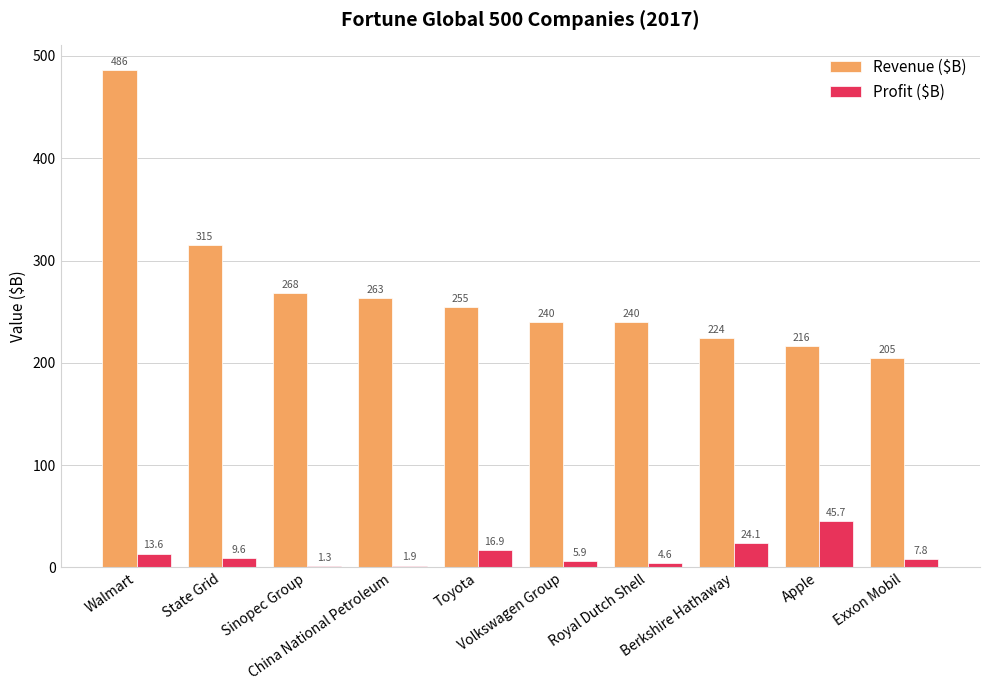

How many values in the Profit ($B) series exceed 9?

5